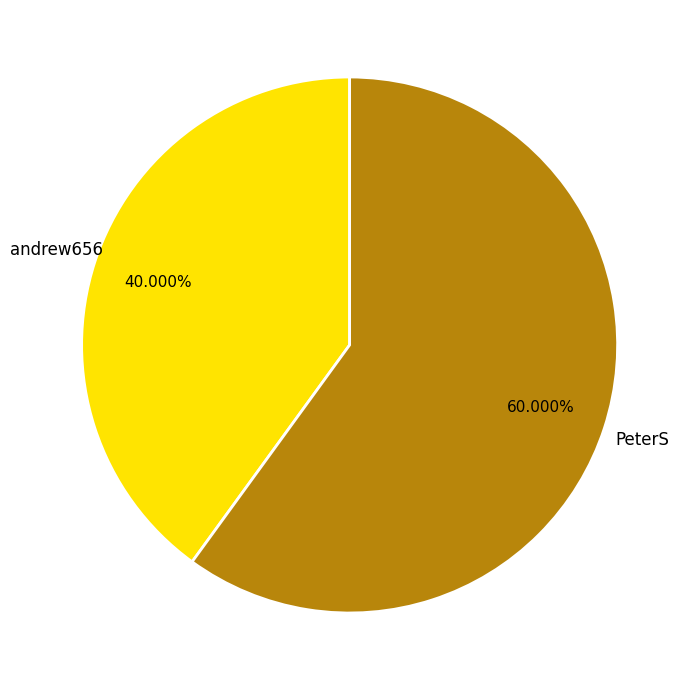

Which slice is the smallest?

andrew656